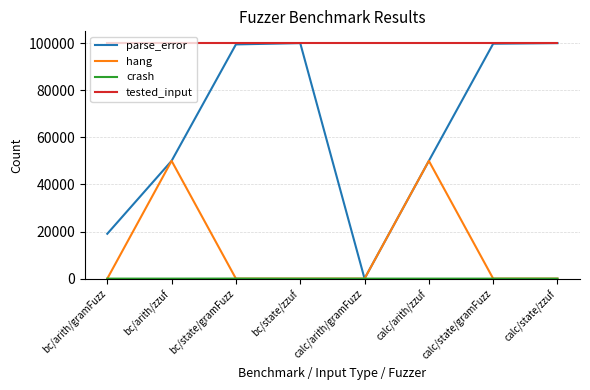

Is it true that tested_input equals 135715 at calc/state/zzuf?

False